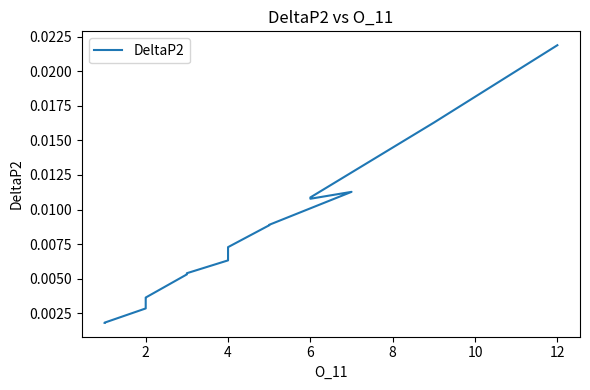

The value at 2 is 0.0. True or false?

False